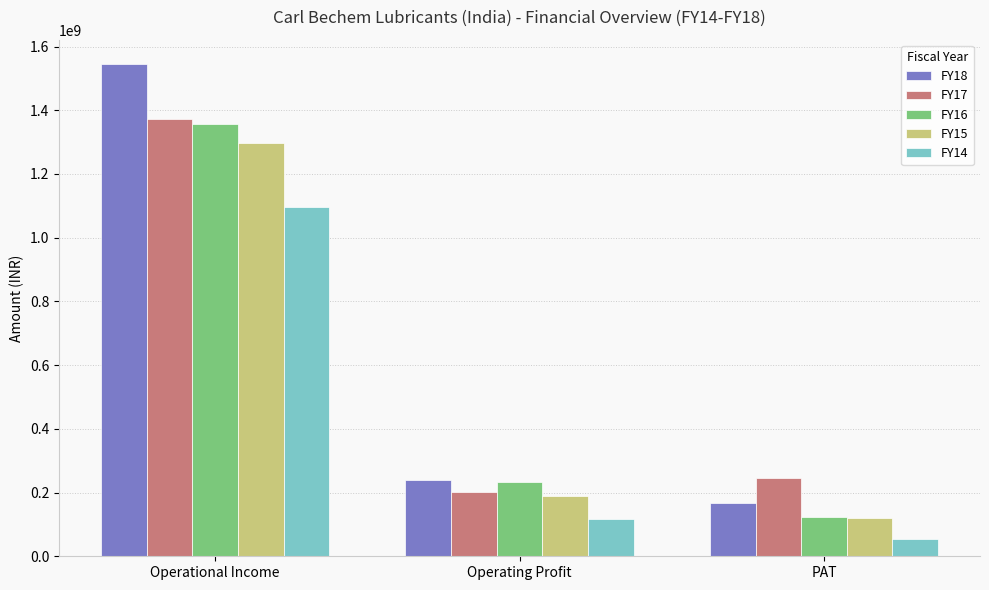

What are all the series names shown in the legend?

FY18, FY17, FY16, FY15, FY14